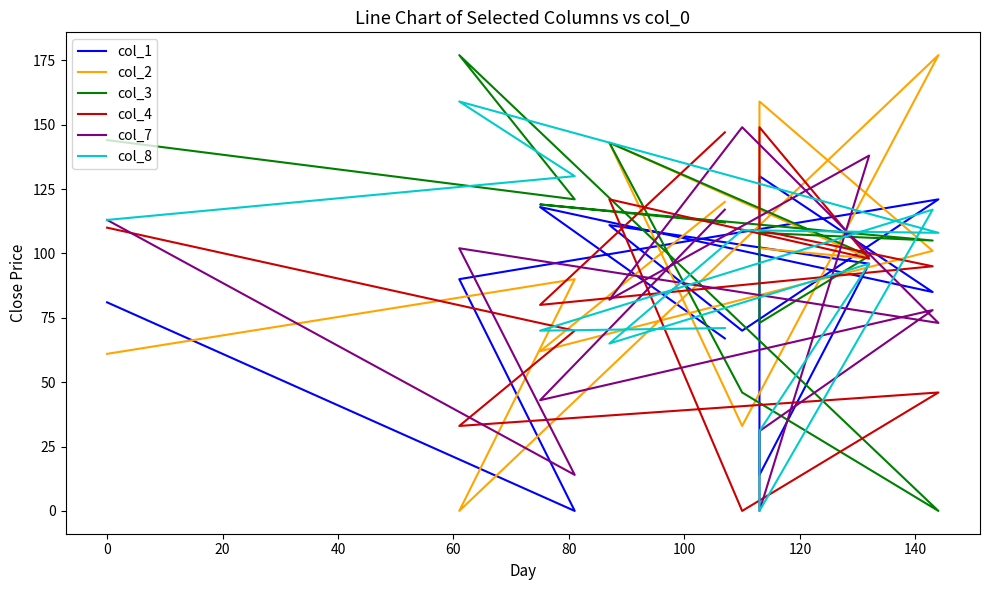

Which series has the widest spread of values?

col_2